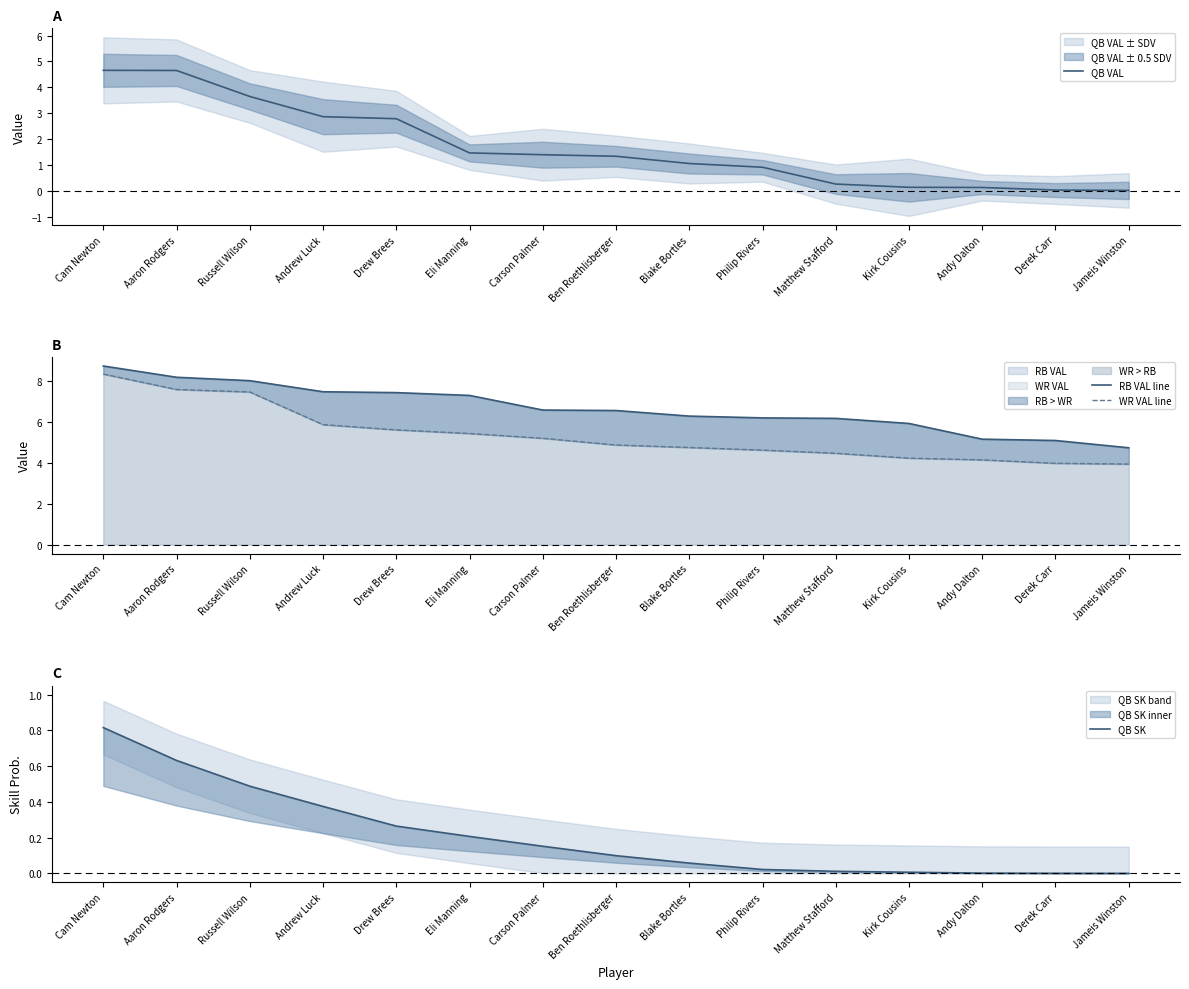

At Blake Bortles, list the series in order from largest to smallest.

RB VAL line, WR VAL line, QB VAL, QB SK